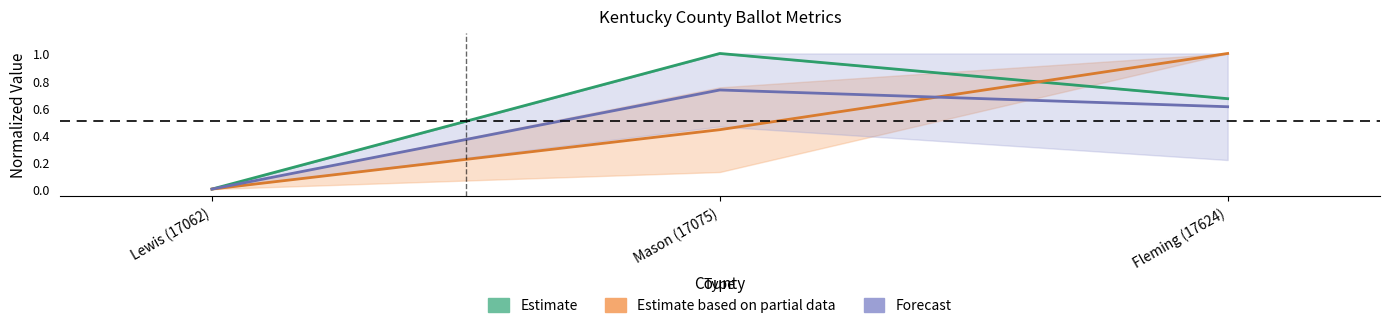

The unique_questions series shows 1.0 at Mason (17075). True or false?

True